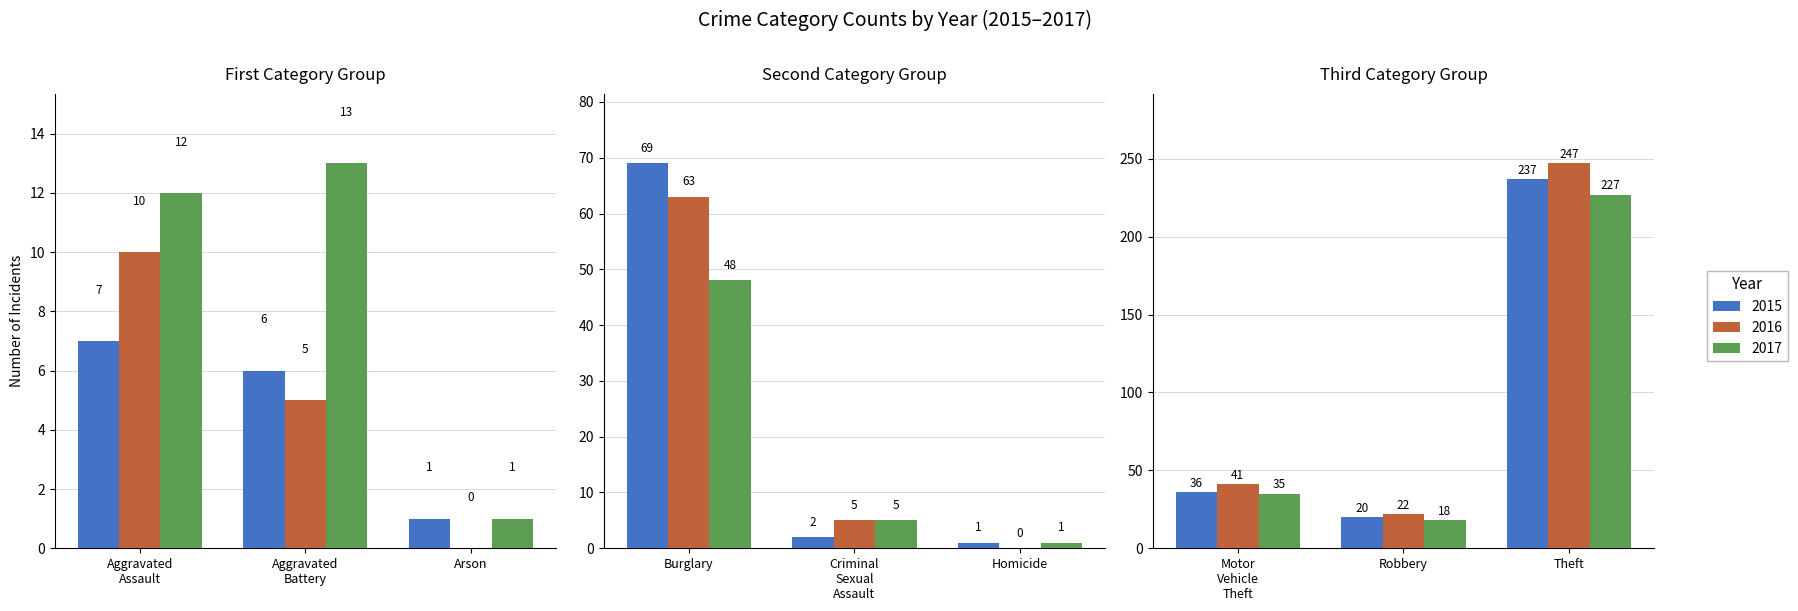

How many bars are there in total?

27